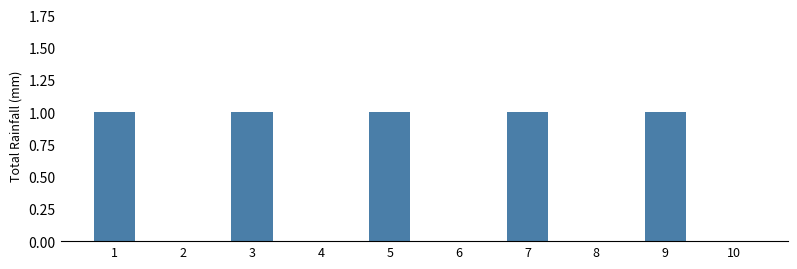

True or false: the data shows 0 at 6.

True